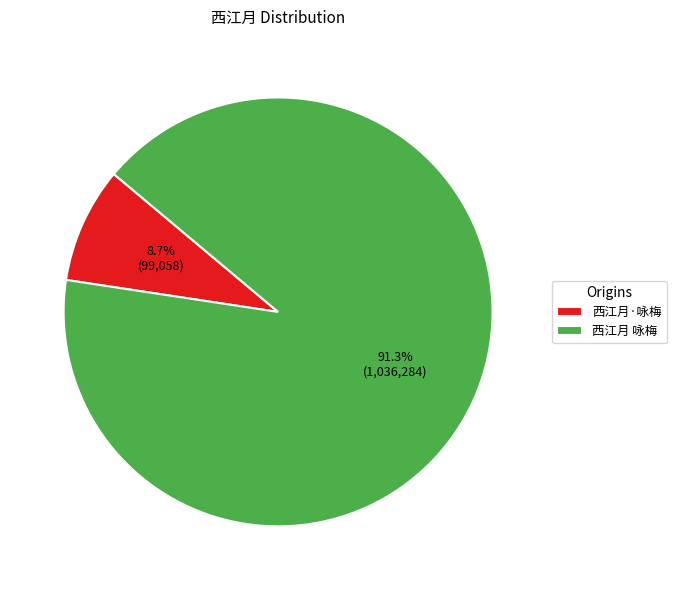

What is the smallest slice in the pie chart?

西江月·咏梅